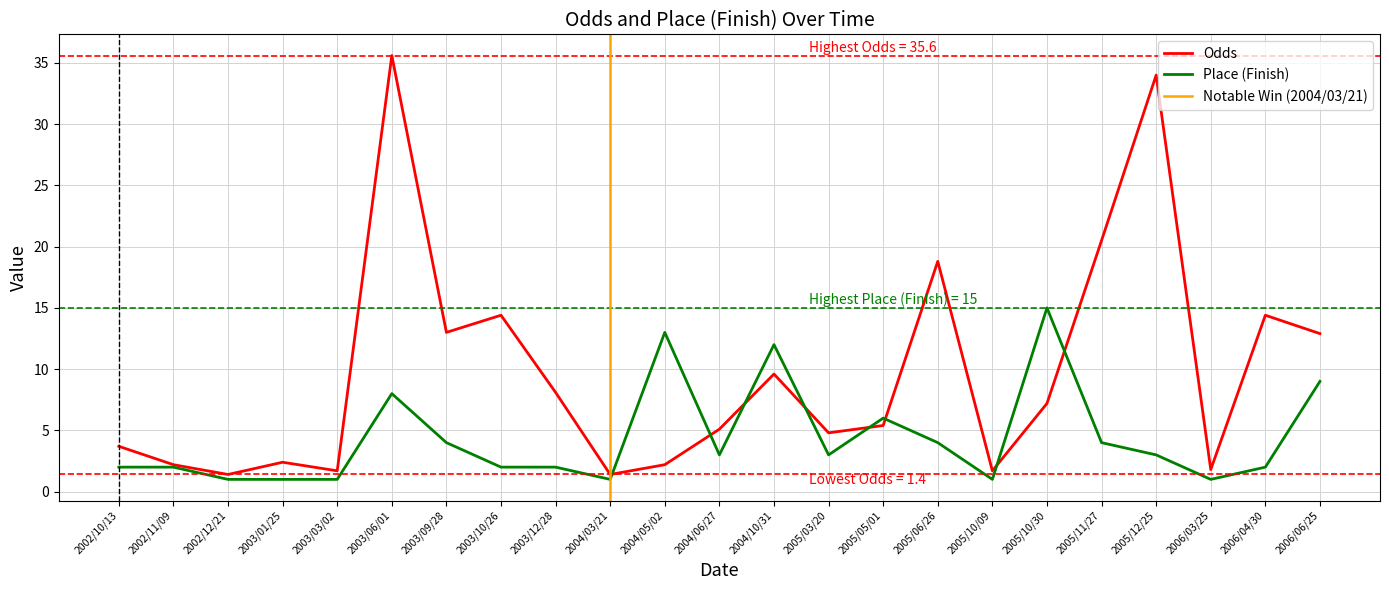

What is the difference between the second highest and minimum values in the Place series?

12.0